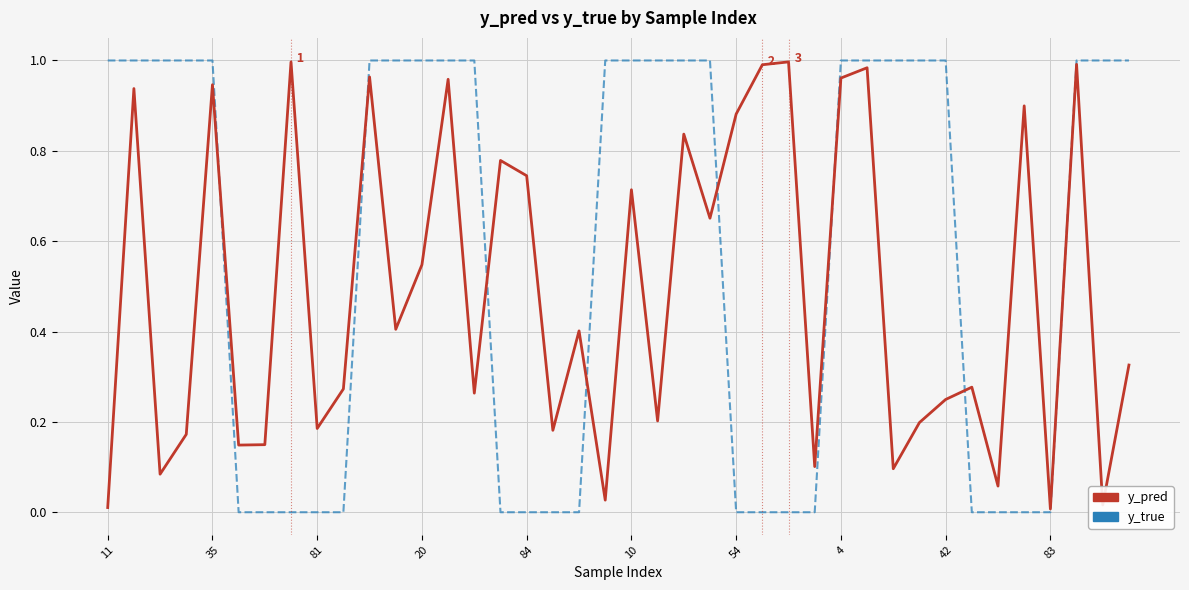

Does the chart have visible grid lines?

Yes